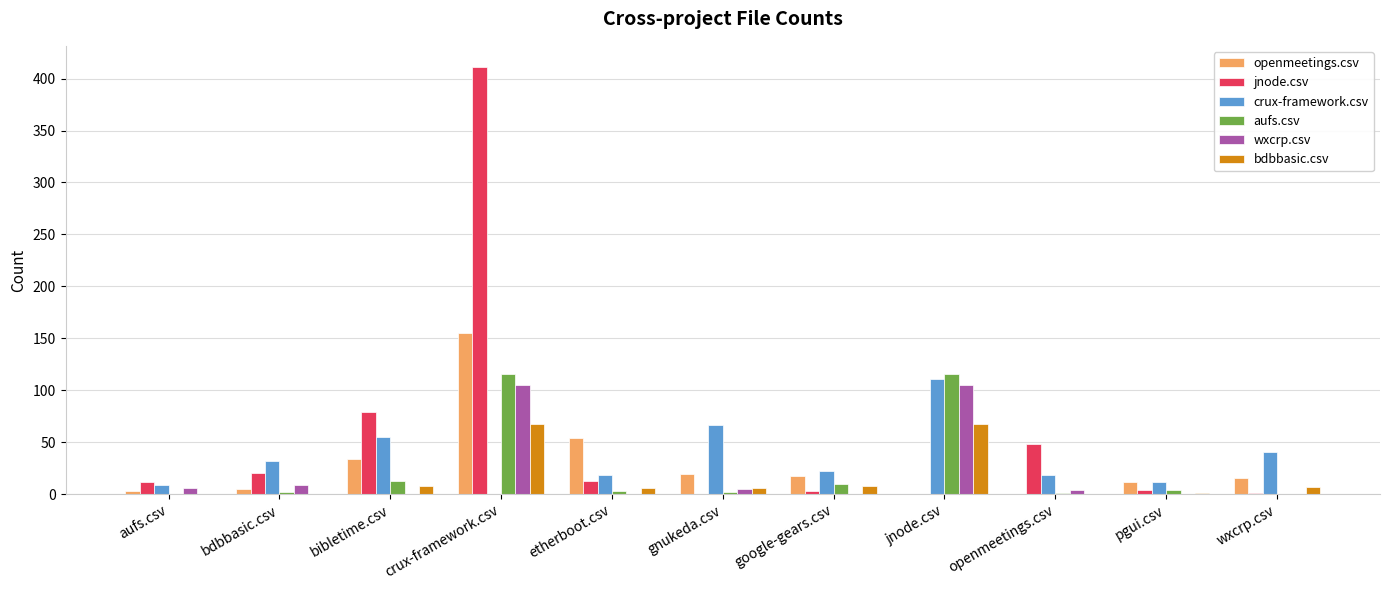

At which label is jnode.csv closest to 205?

bibletime.csv